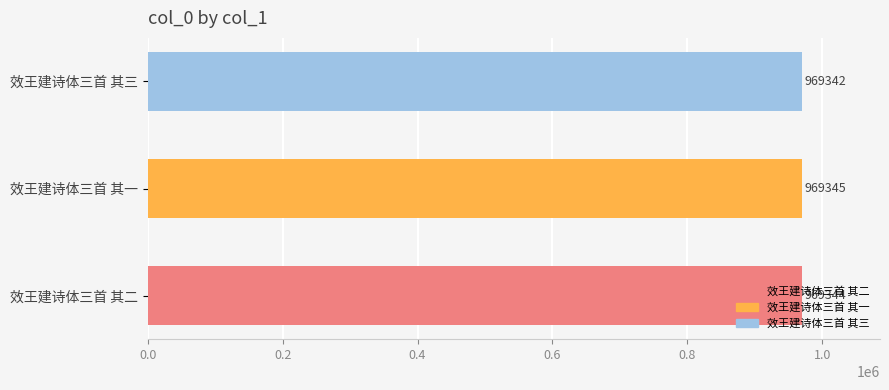

Between 效王建诗体三首 其二 and 效王建诗体三首 其一, which is larger?

效王建诗体三首 其一